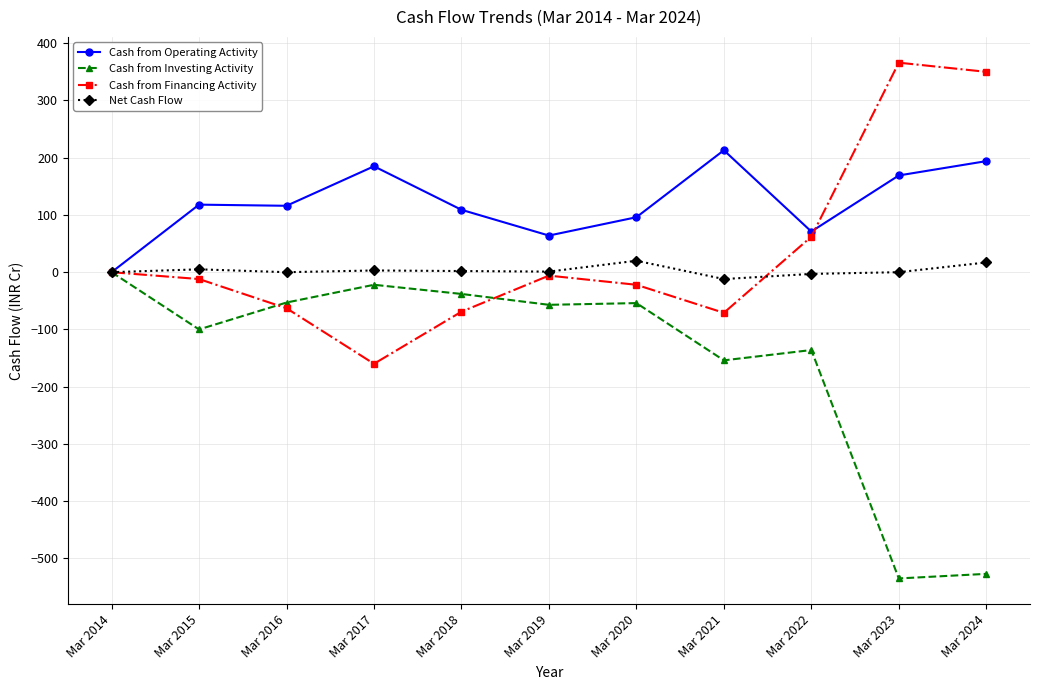

What is the total value across all series at Mar 2020?

40